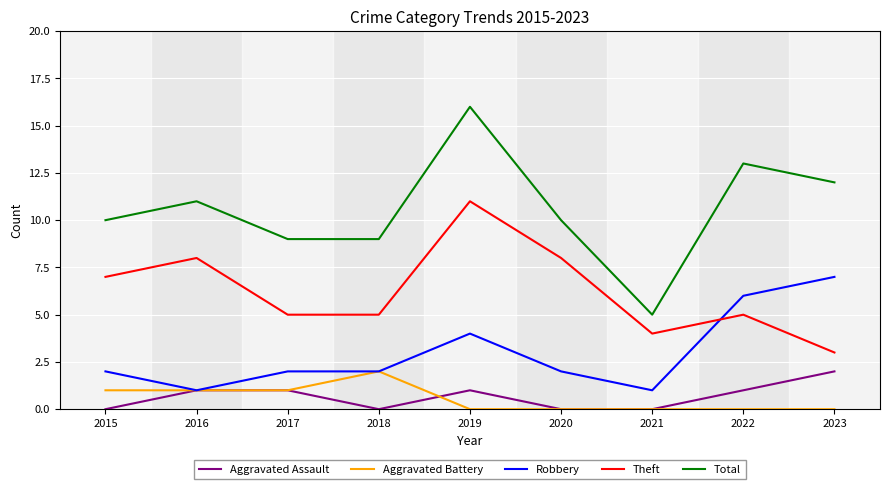

Which series has the largest total across all categories?

Total